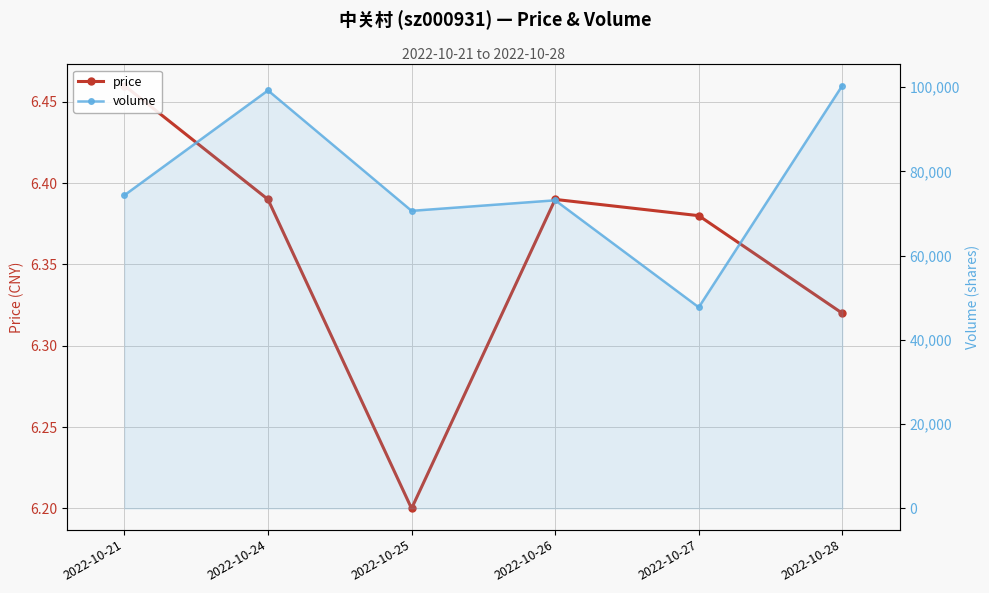

At which category is the sum across all series the highest?

2022-10-28